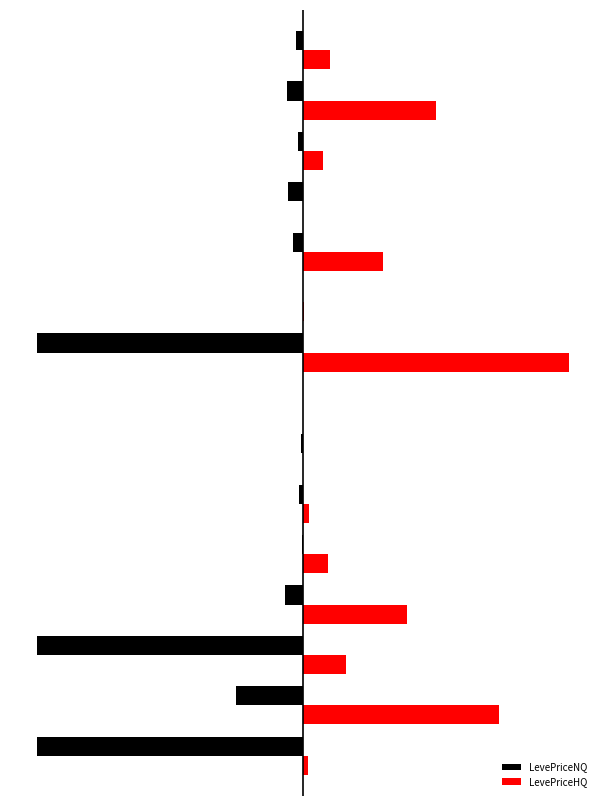

What are all the series names shown in the legend?

LevePriceNQ, LevePriceHQ